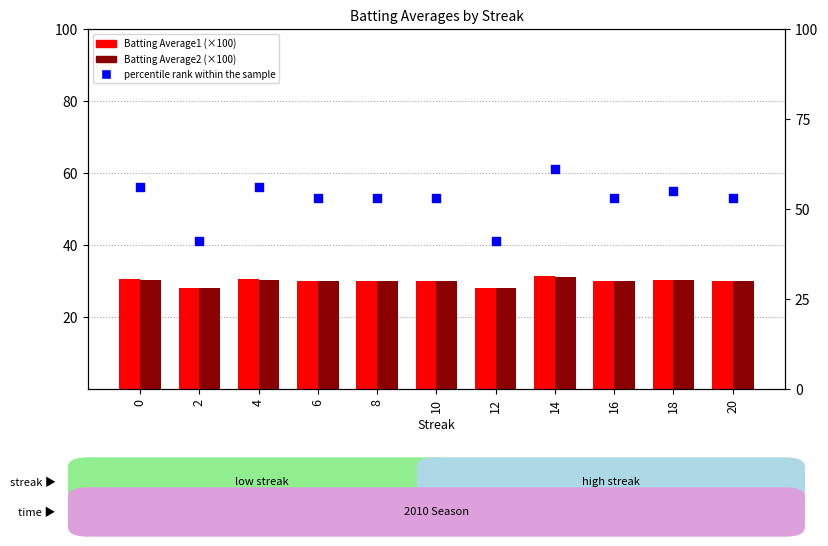

Which series has the largest total across all categories?

percentile rank within the sample